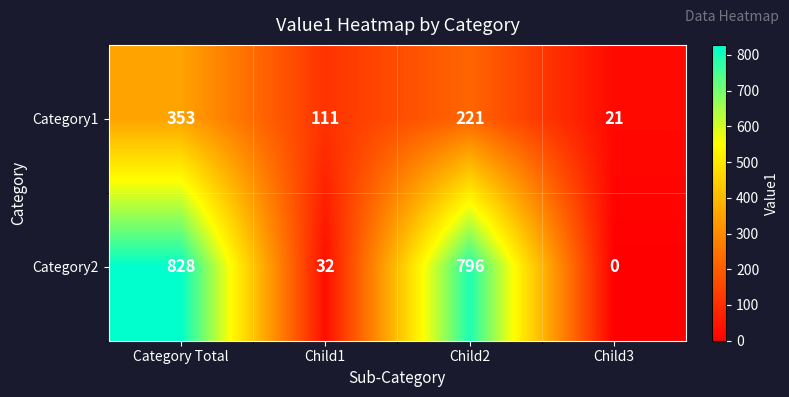

At which label does Category2 reach its peak?

Category Total